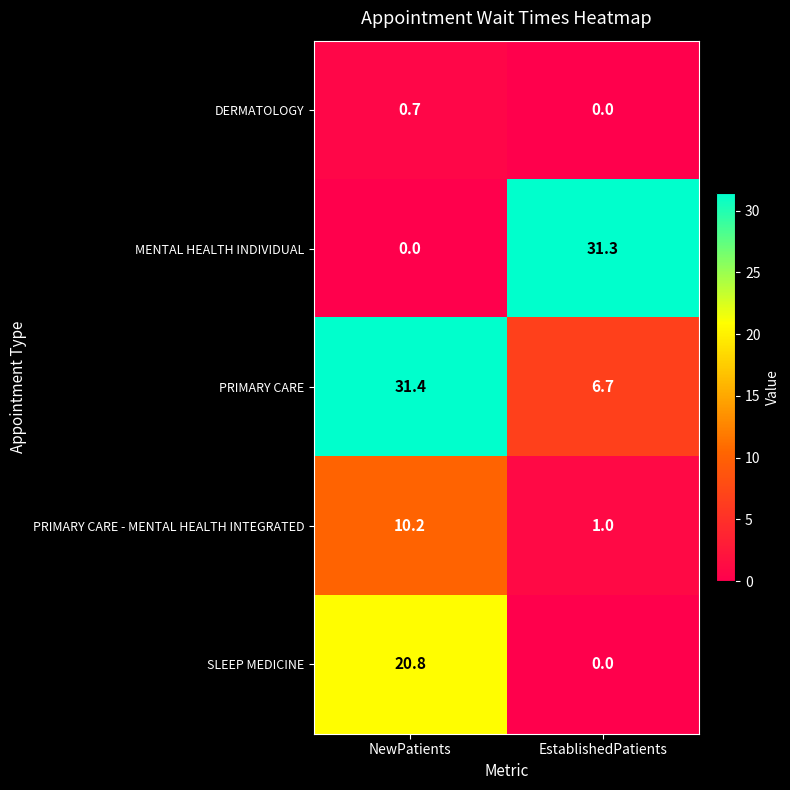

What is the average value of the SLEEP MEDICINE series?

10.4